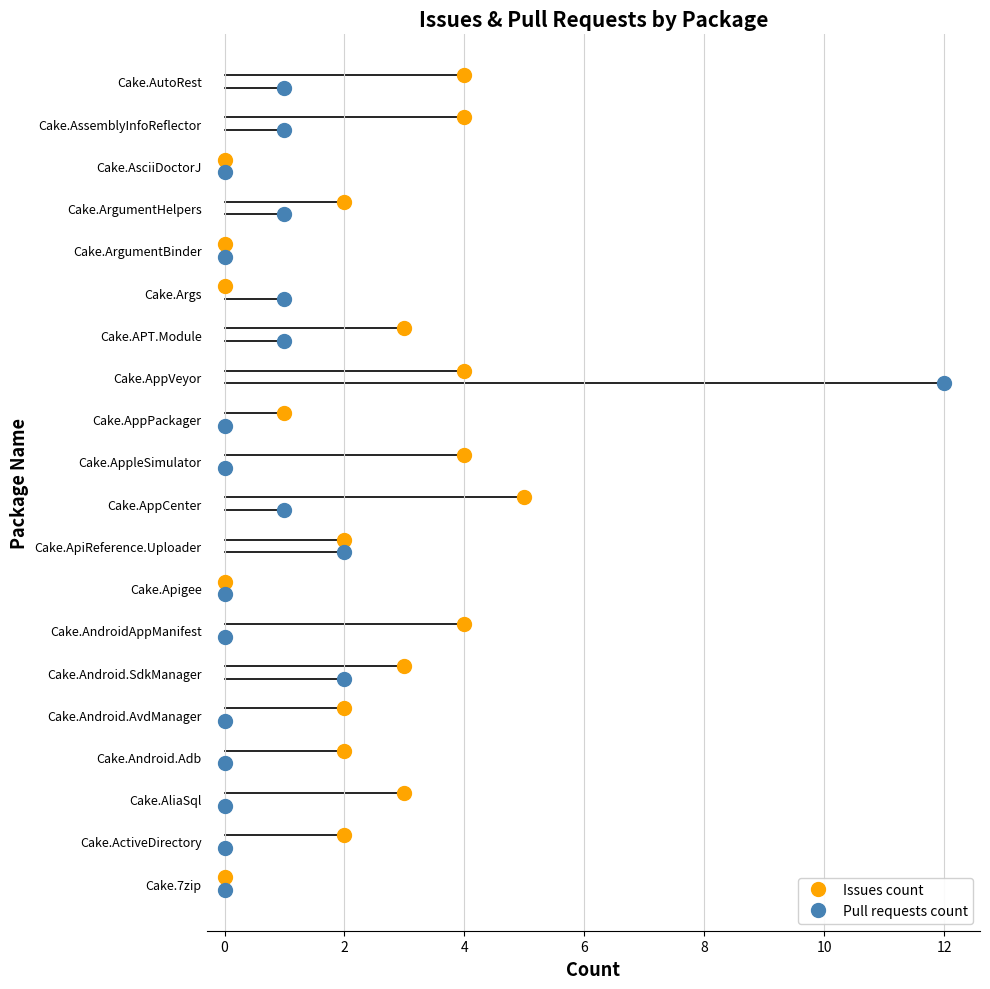

What is the total value across all series at Cake.ArgumentHelpers?

3